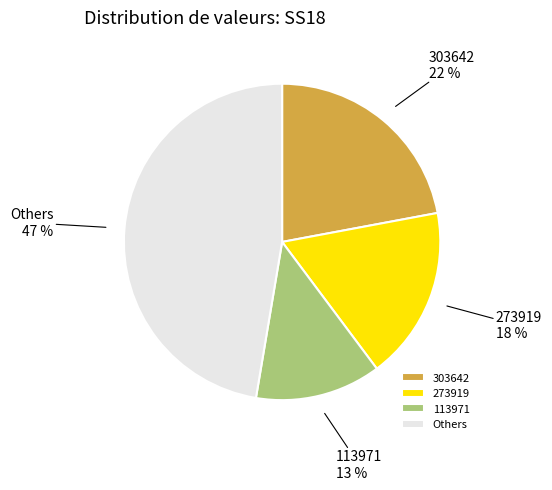

Between 273919 and 303642, which is larger?

303642